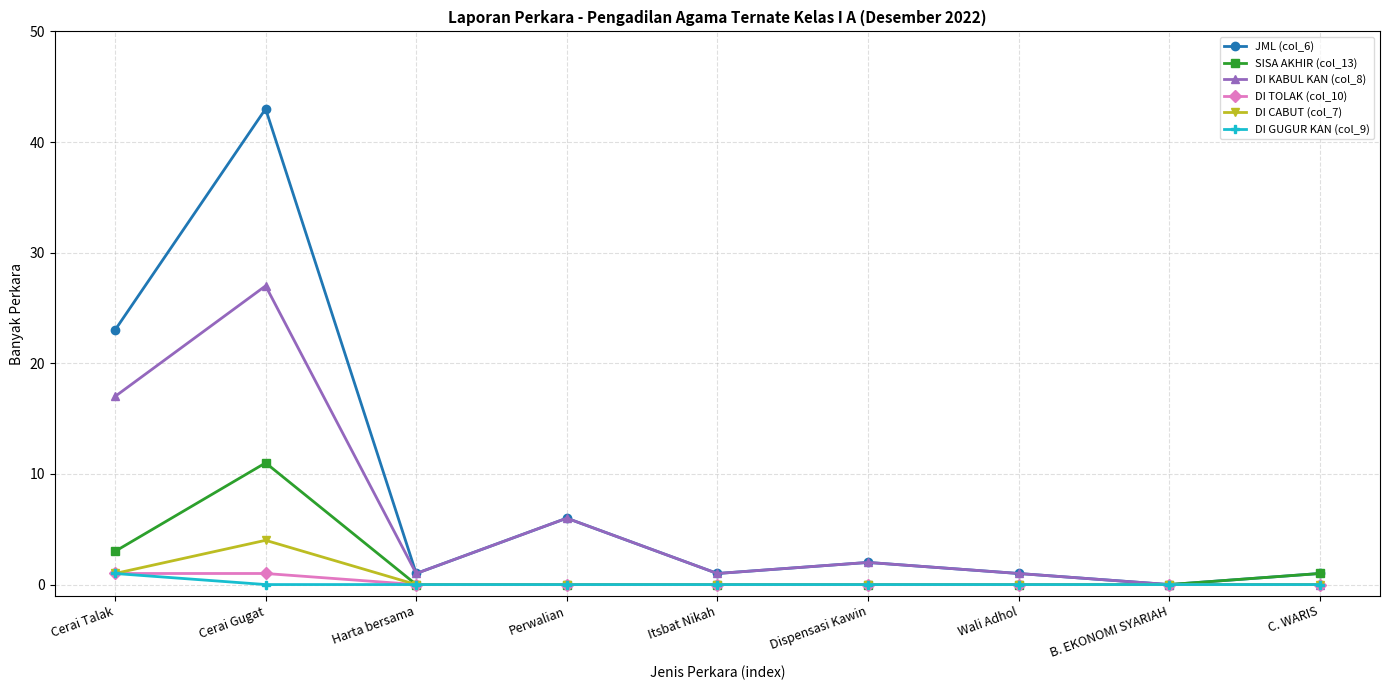

Which series has the widest spread of values?

JML (col_6)